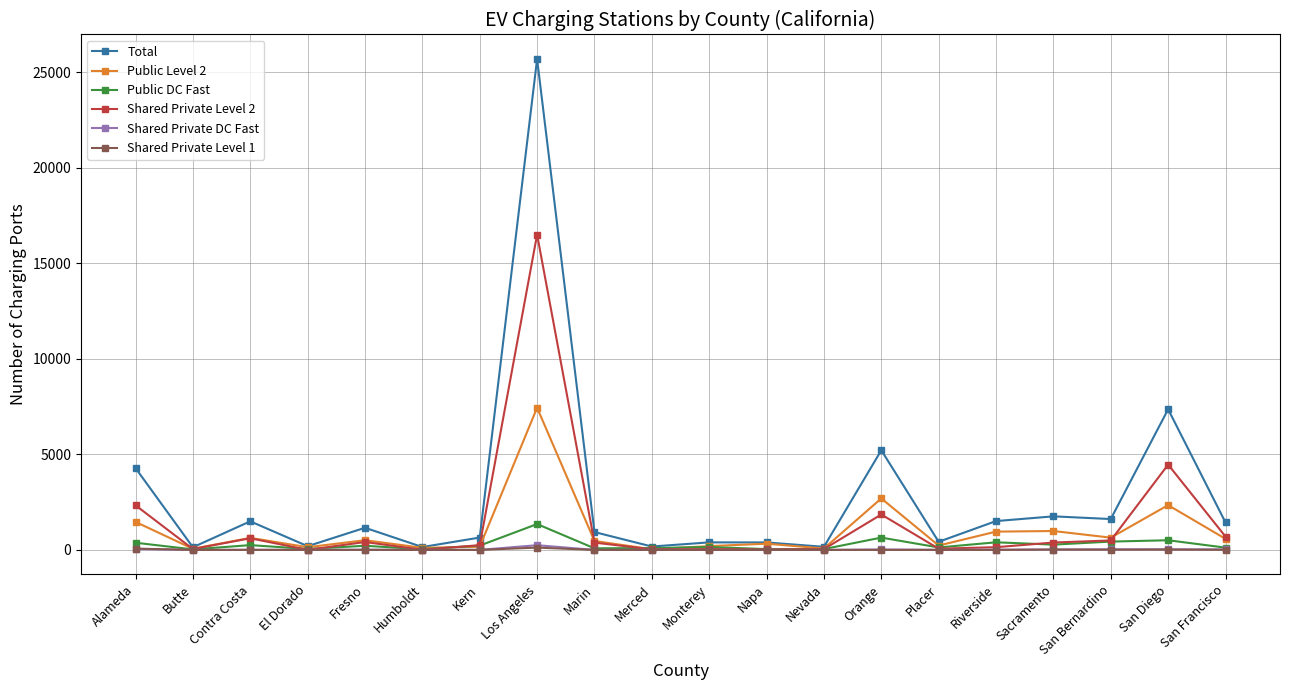

Which series has the largest total across all categories?

Total